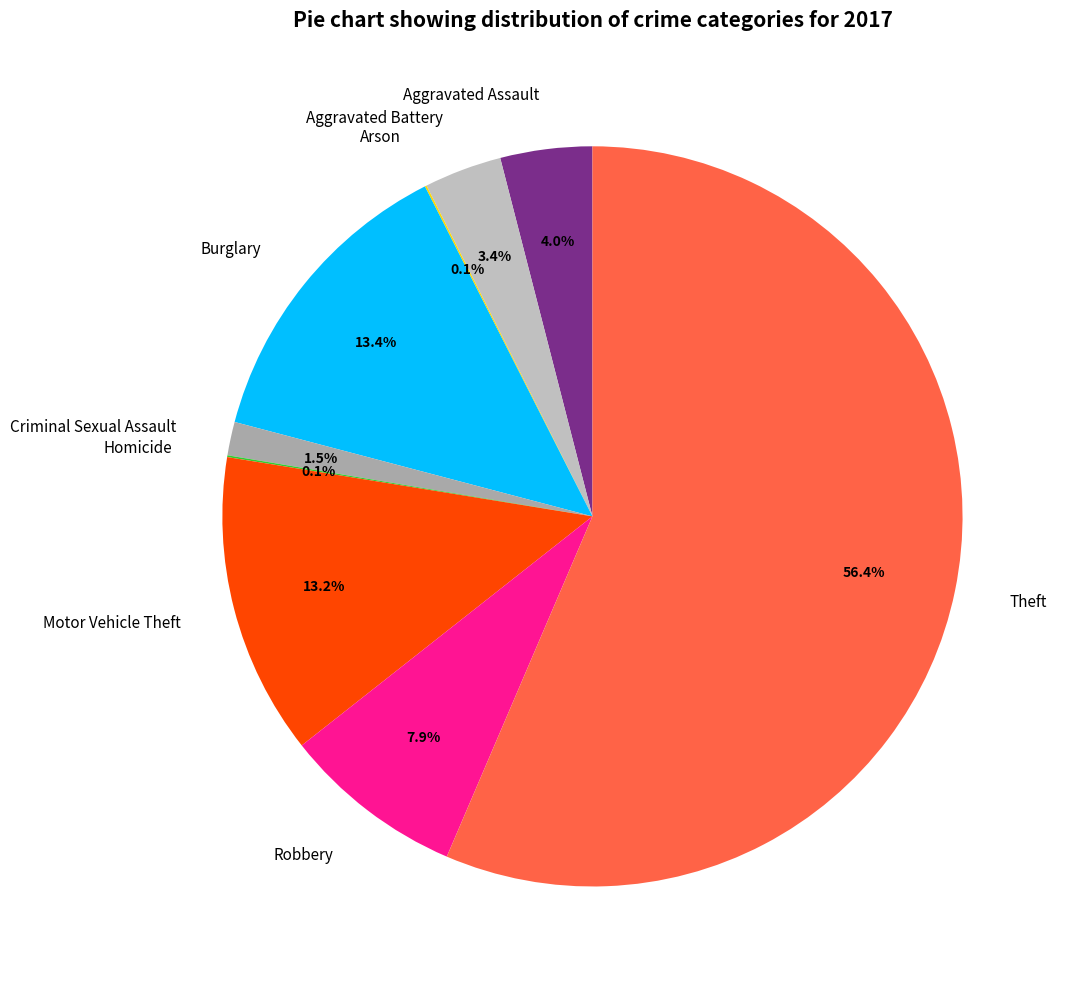

What is the largest slice in the pie chart?

Theft